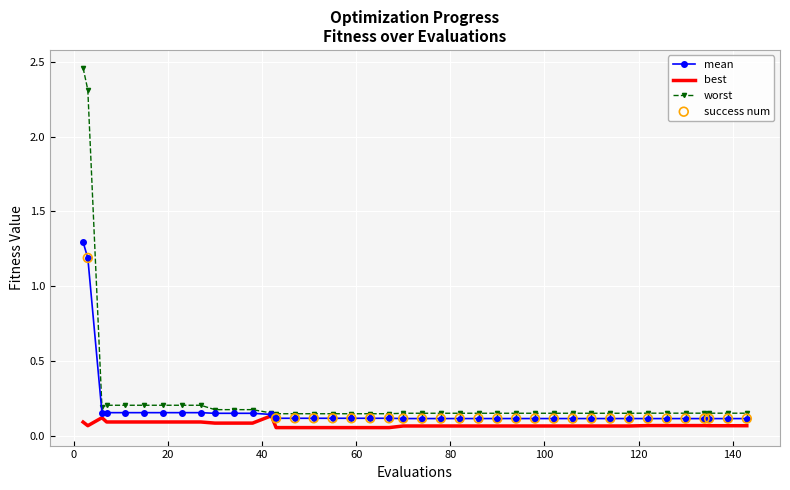

List the series in order of their peak value, lowest first.

best, mean, worst